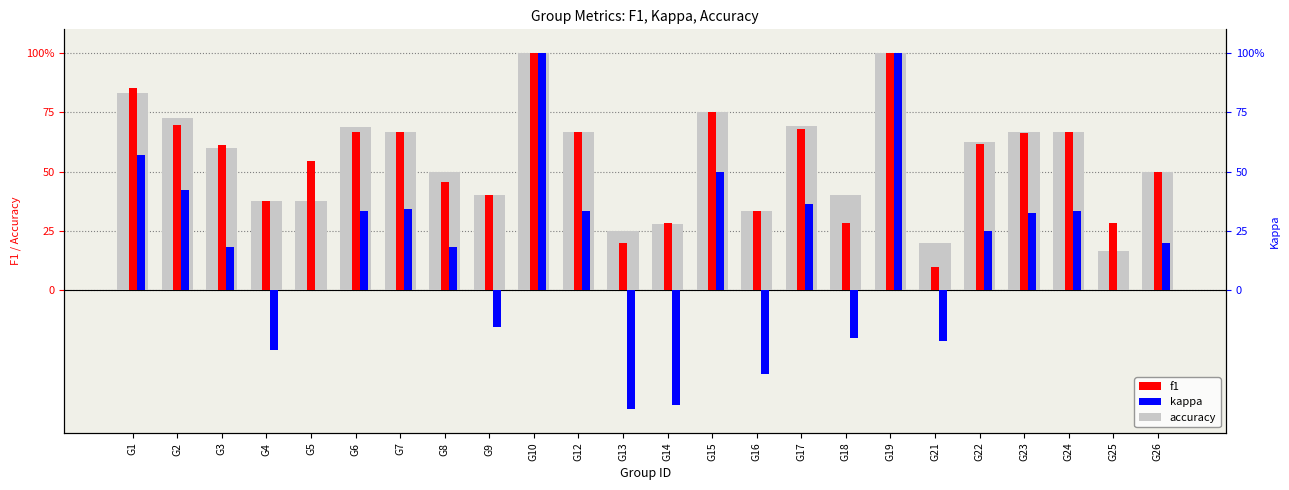

How many values in the f1 series exceed 61?

13